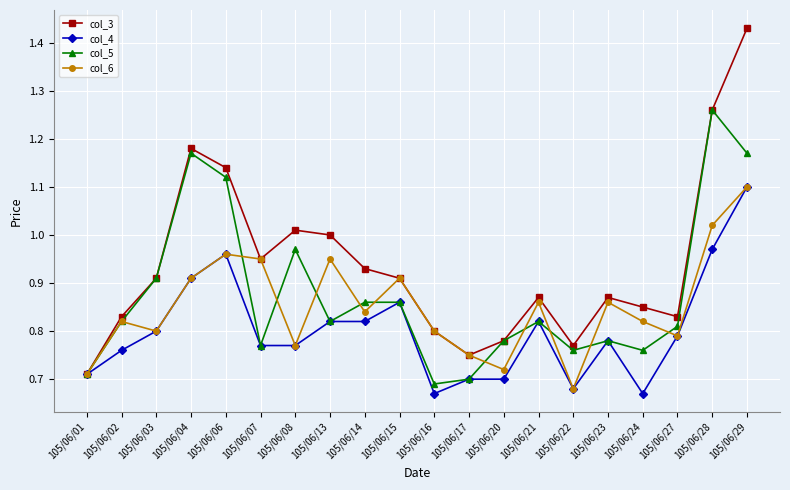

Is it true that col_3 equals 0.2 at 105/06/23?

False